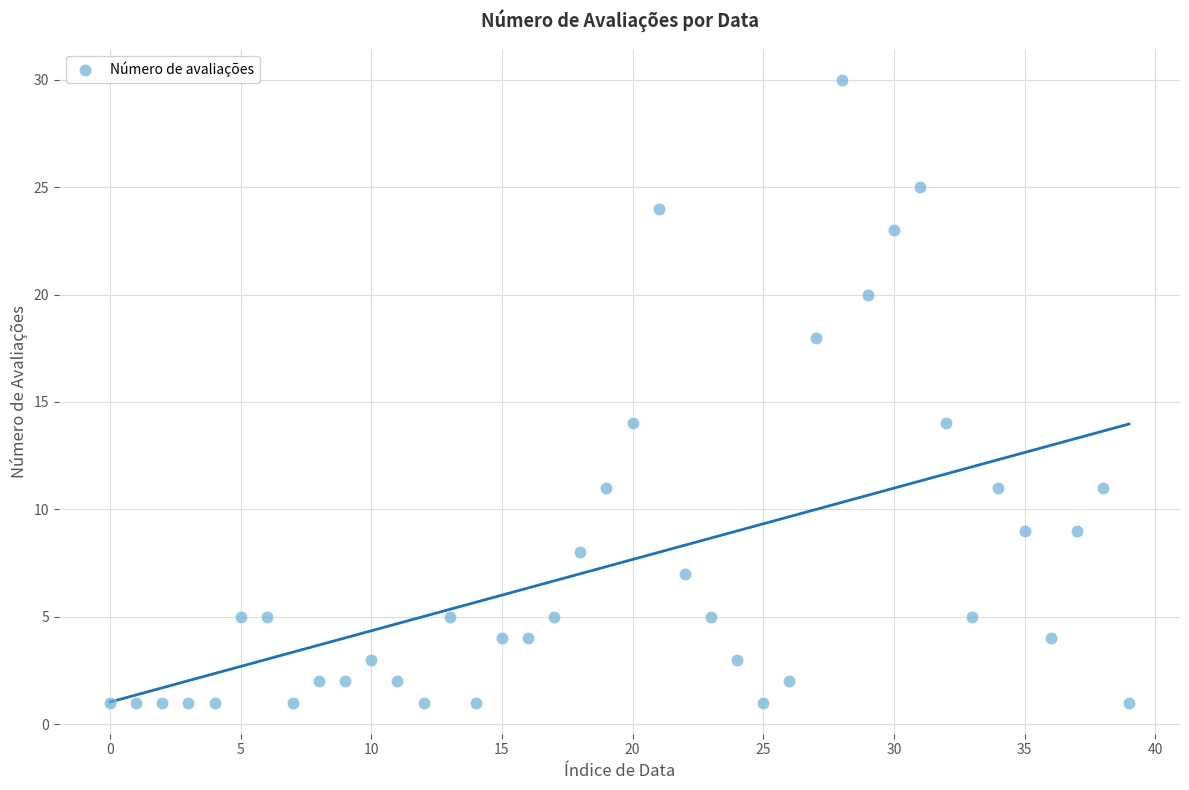

What is the range of Y values (max minus min)?

29